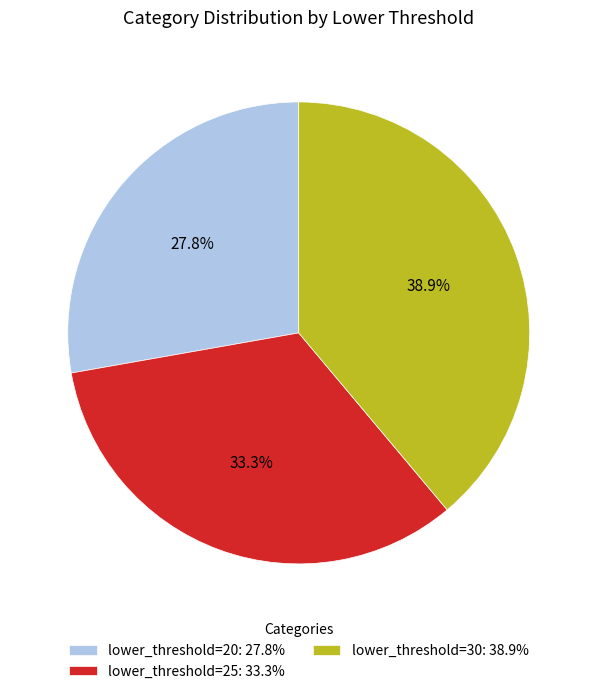

How many slices are in this pie chart?

3